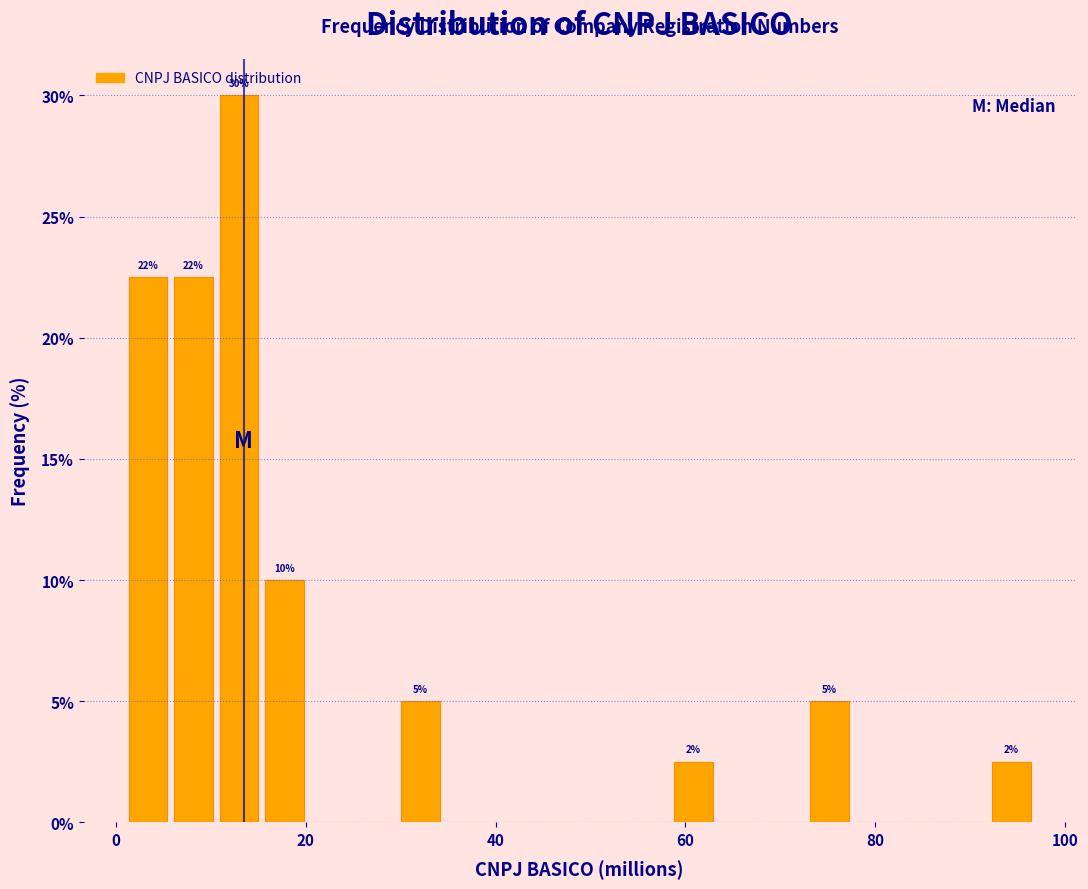

Read against the x-axis, roughly where is the centre of the tallest bar?

12